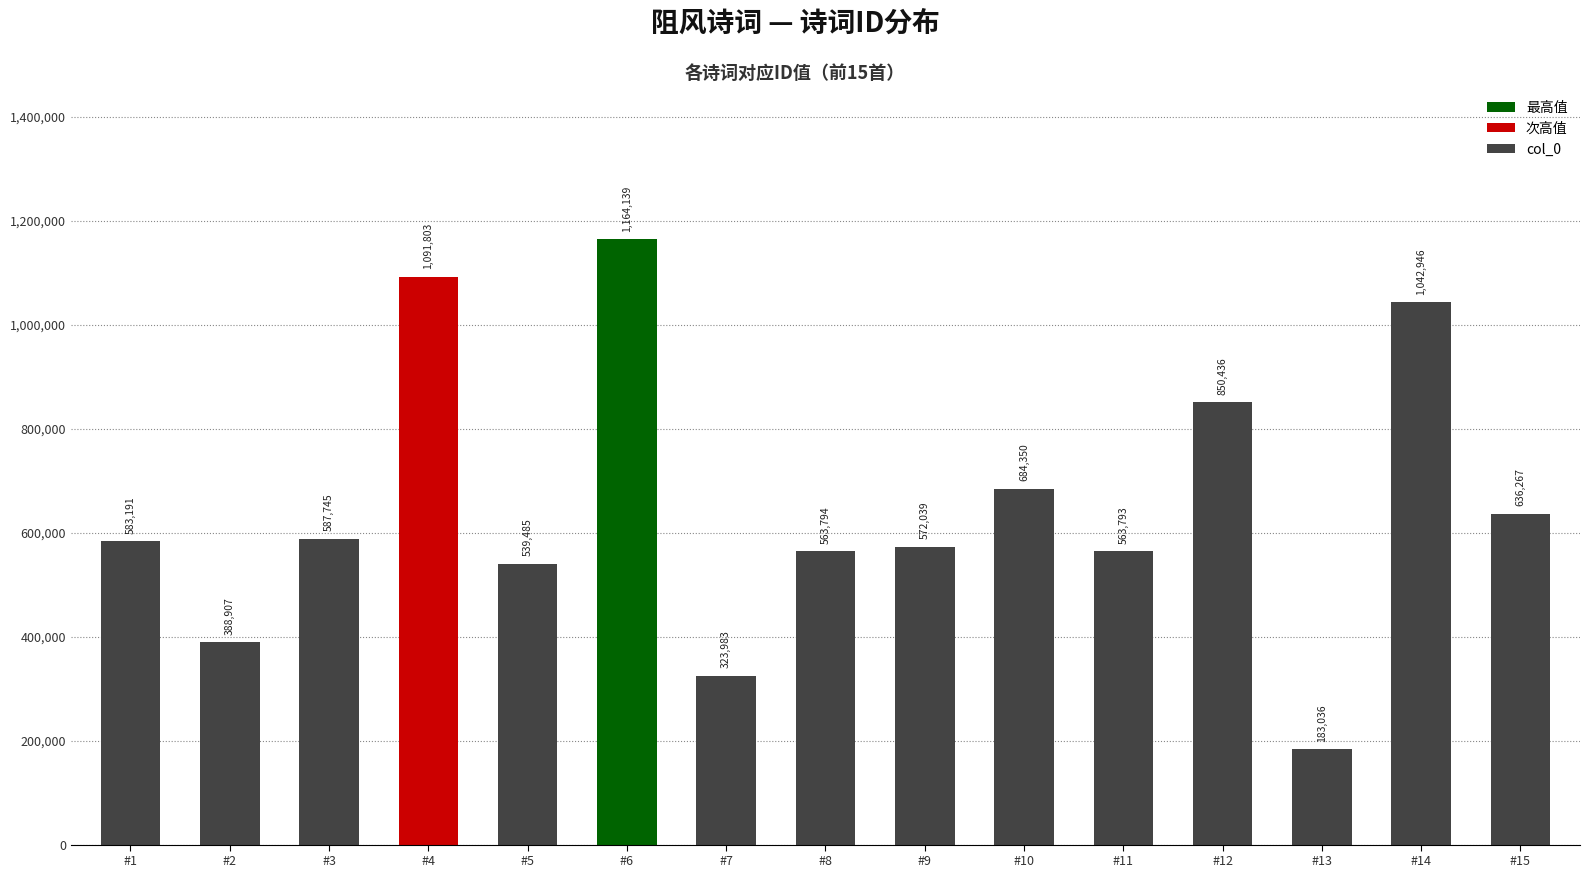

Approximately how many times larger is the value at #15 compared to #4?

0.6